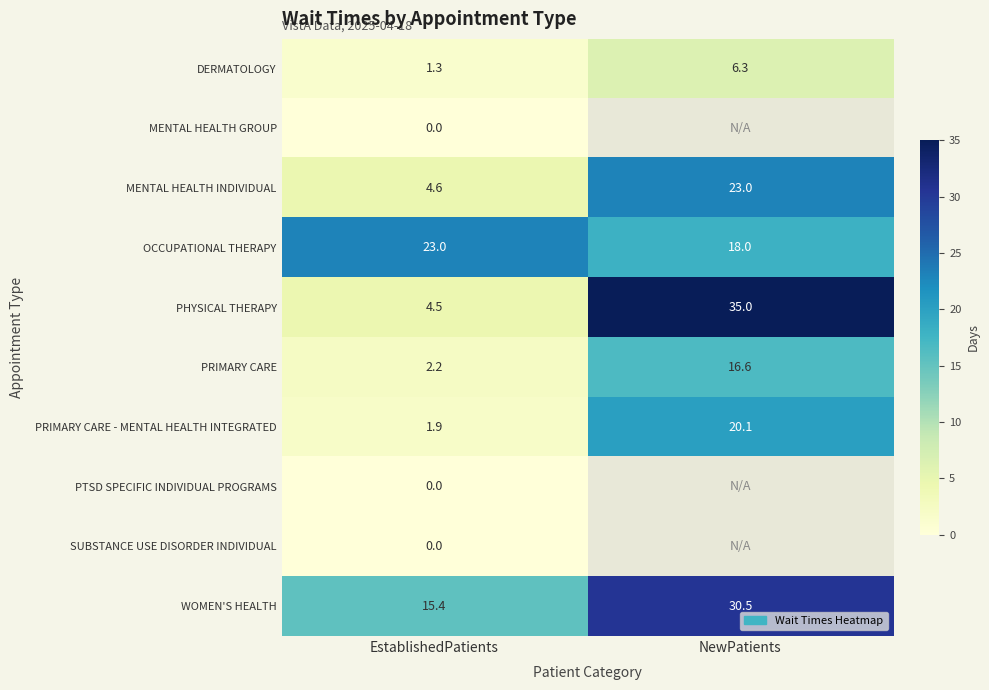

At which label does WOMEN'S HEALTH first exceed 30?

NewPatients